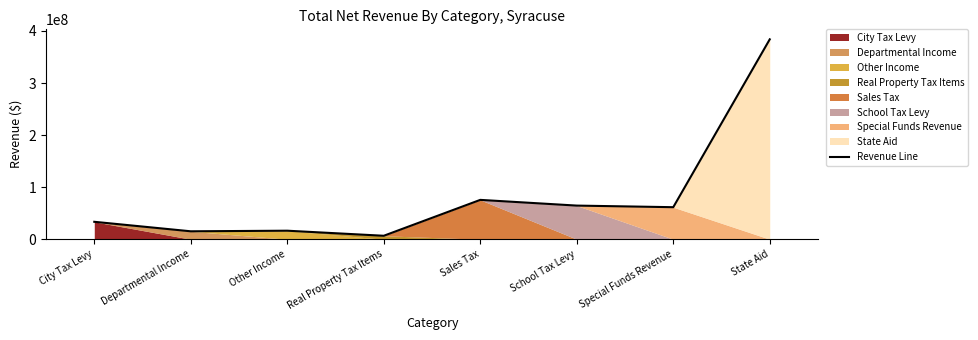

Which label corresponds to the largest value in the chart?

State Aid